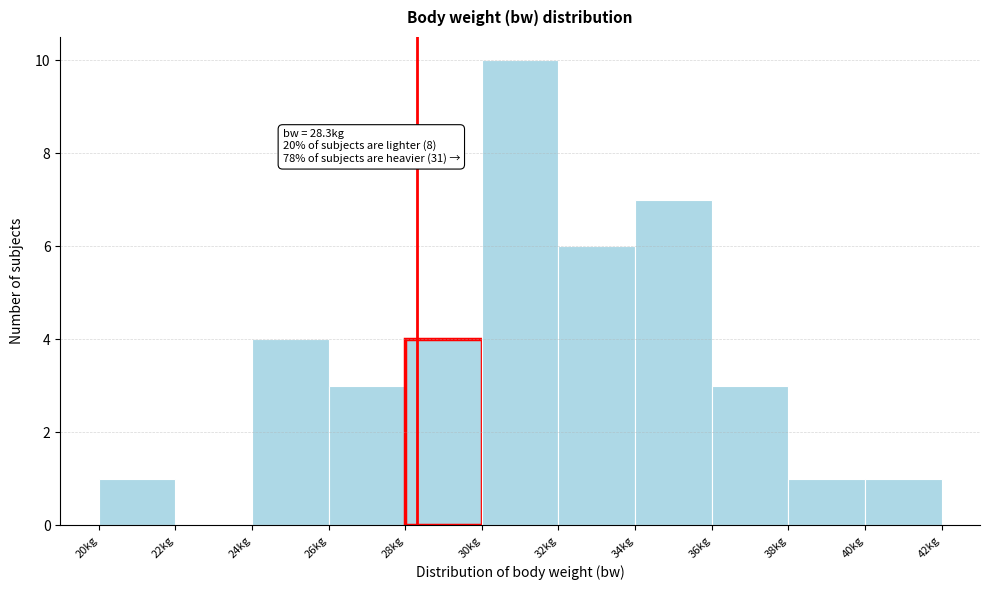

Over which range of the x-axis is the bar tallest?

30 to 32